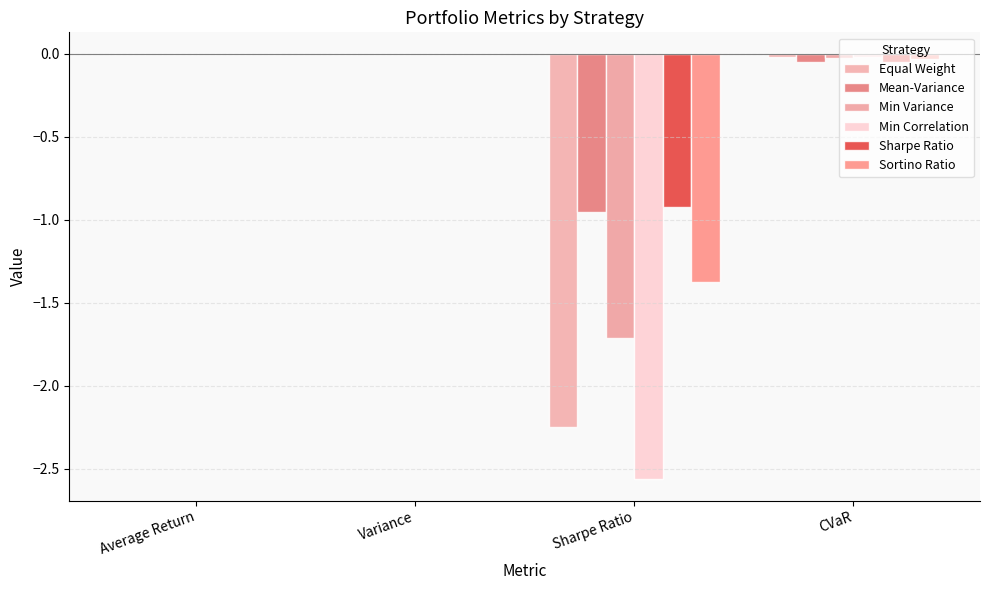

Which series has the largest range (max minus min)?

Min Correlation